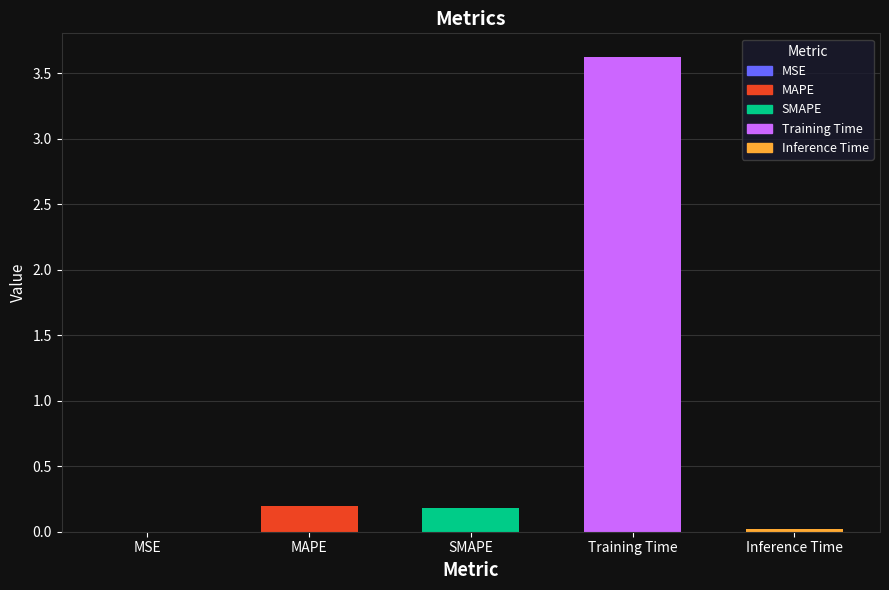

The chart shows a value of 3.6 at Training Time. True or false?

True